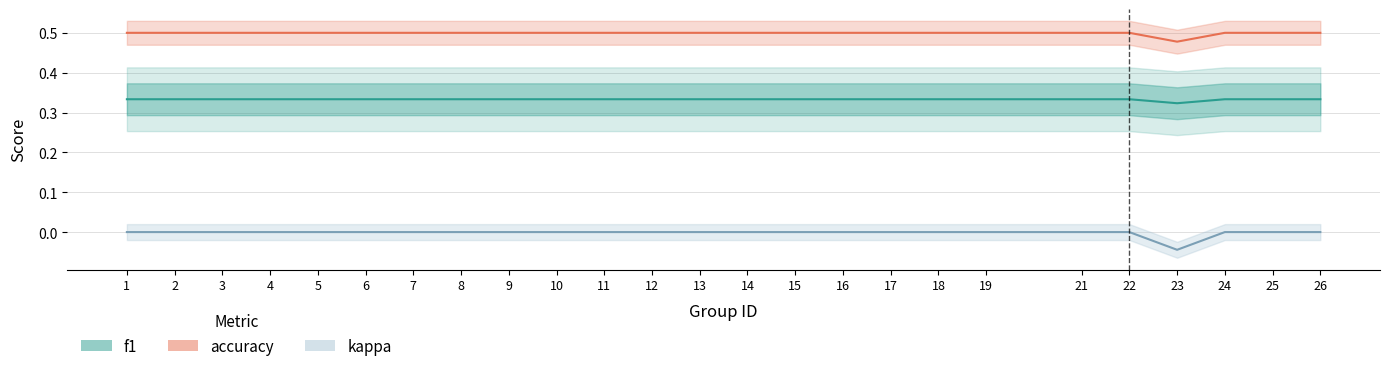

Where is the first local minimum for accuracy?

23